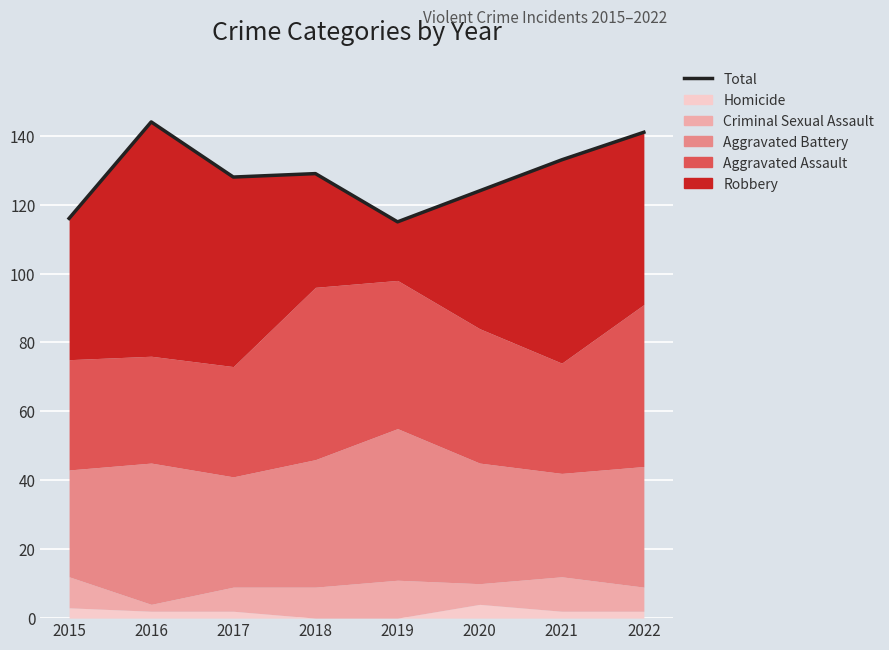

What is the ratio of the value at 2019 to the value at 2015?

1.0